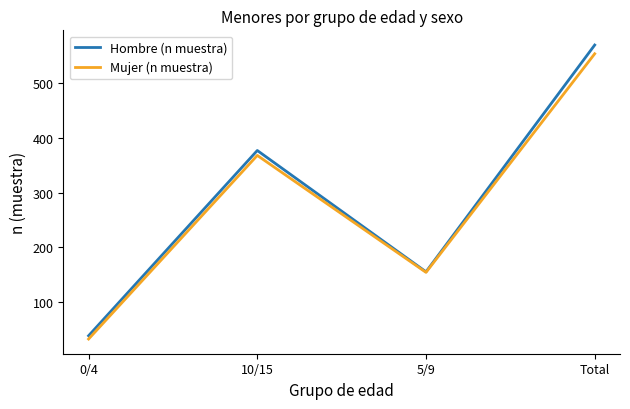

What is the difference between the Mujer (n muestra) values at 10/15 and 5/9?

214